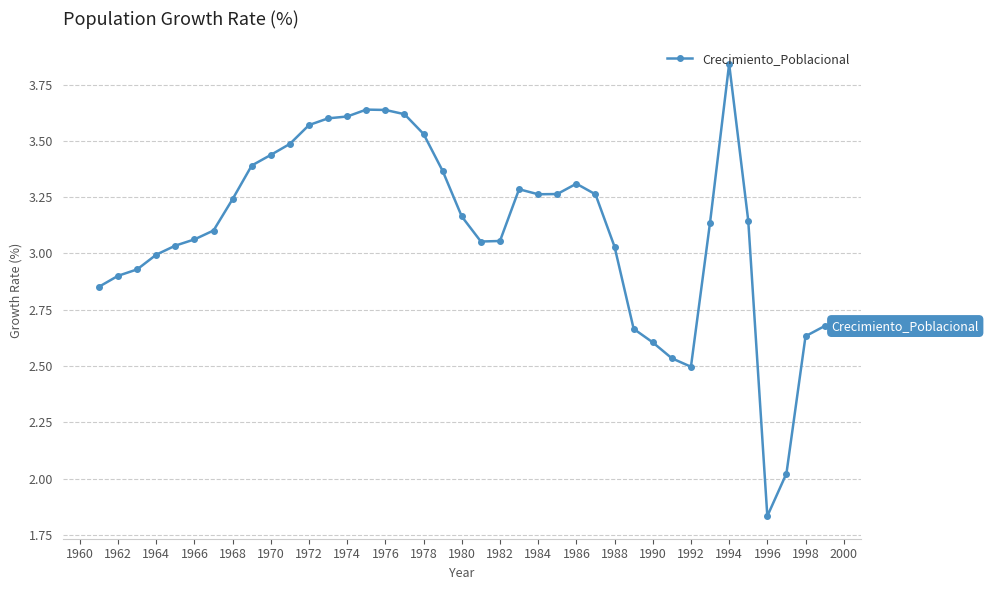

True or false: there are more than 0 points higher than both neighbors.

True